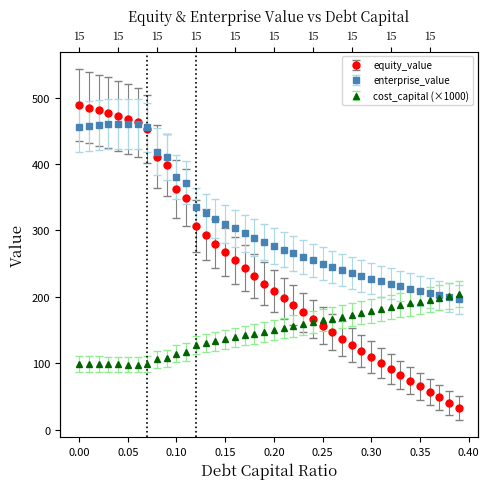

How many lines are shown in the chart?

3